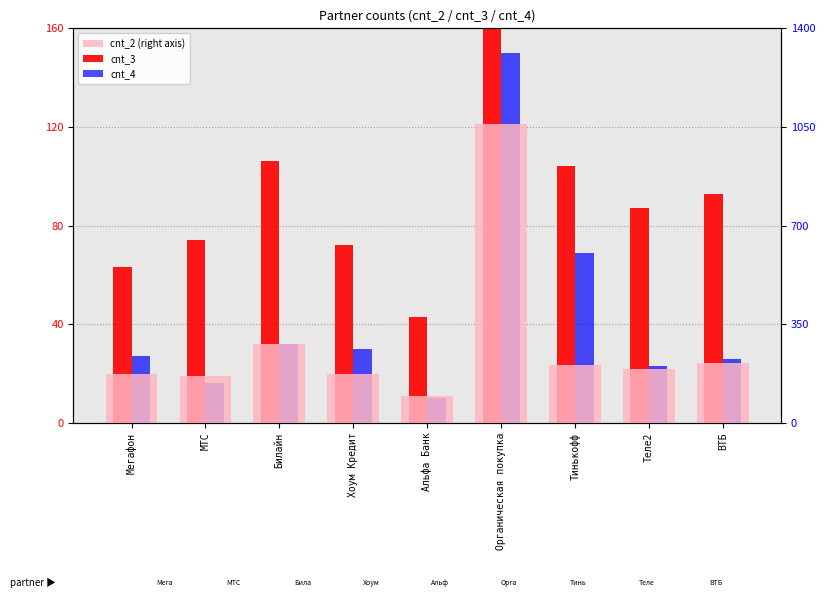

What is the value of the cnt_3 bar at the 8th from the left?

87